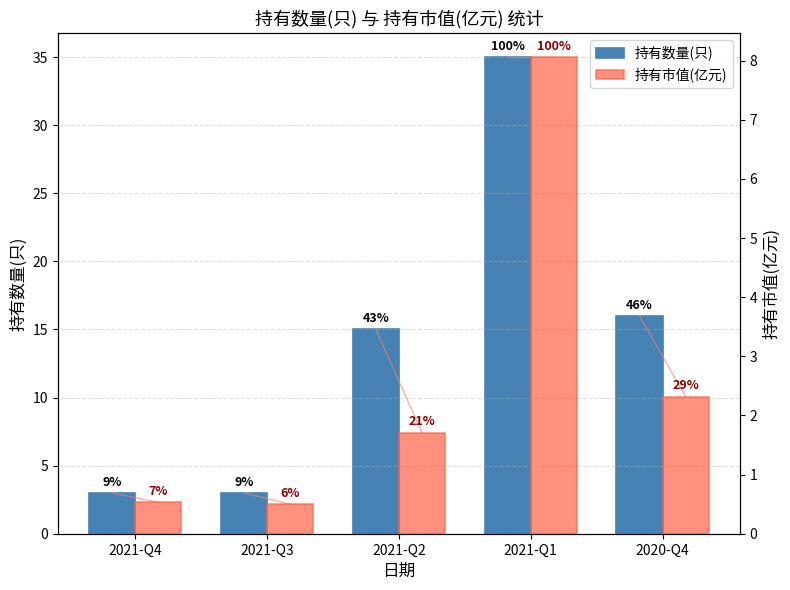

Reading left to right, transcribe all the data shown in this chart.

持有数量(只): 2021-Q4=3.0	2021-Q3=3.0	2021-Q2=15.0	2021-Q1=35.0	2020-Q4=16.0
持有市值(亿元): 2021-Q4=0.5	2021-Q3=0.5	2021-Q2=1.7	2021-Q1=8.1	2020-Q4=2.3